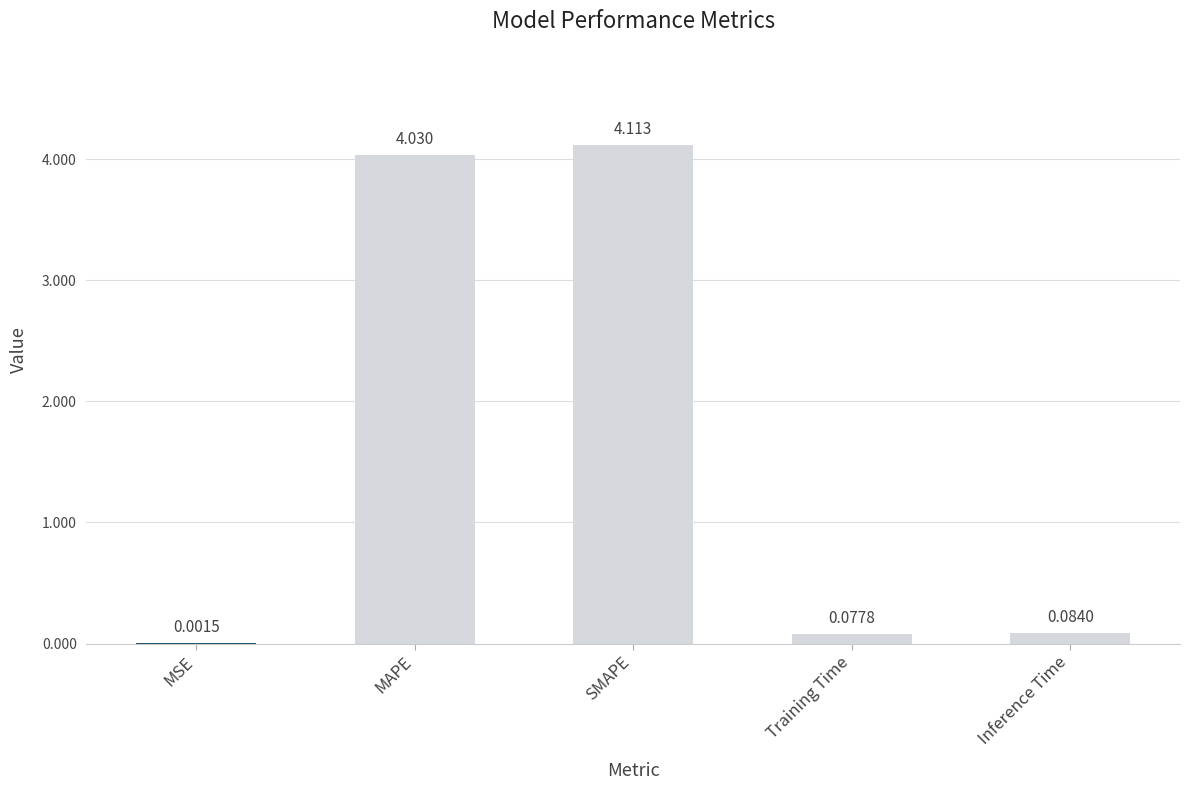

At which label is the value closest to 2?

Inference Time